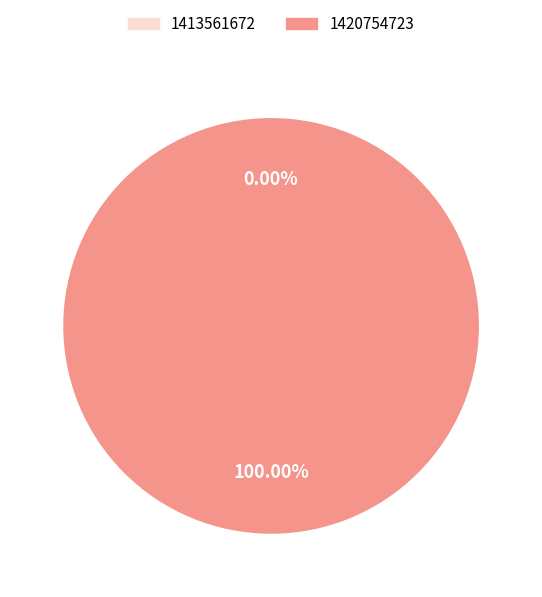

To the nearest percent, what portion does 1420754723 represent?

100%